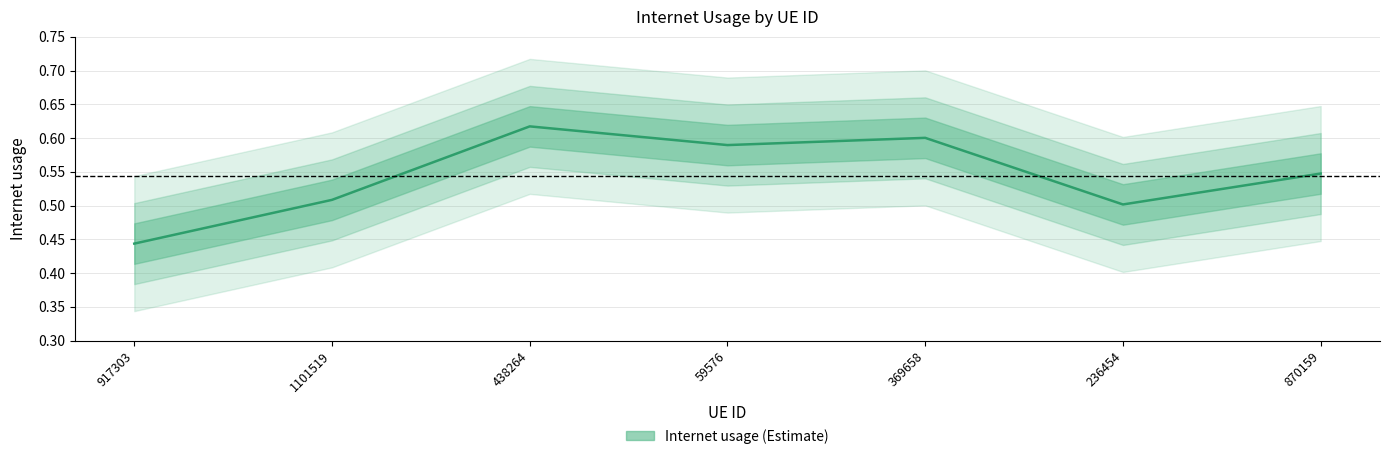

What is the sum of the values at 870159 and 369658?

1.1